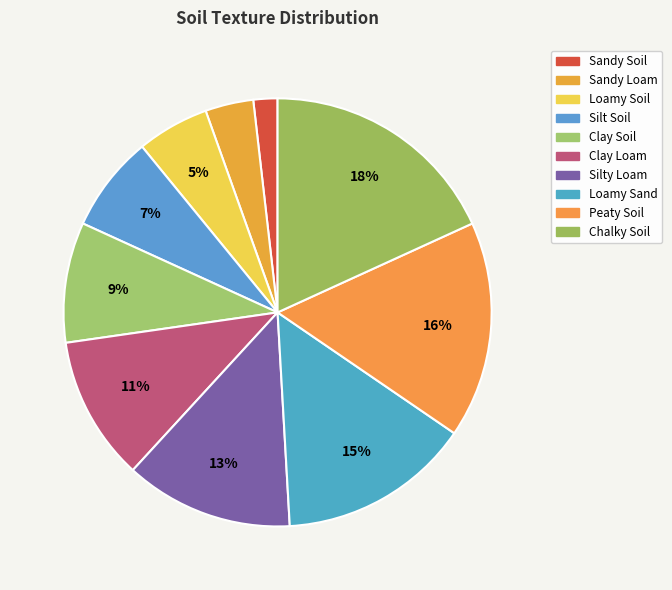

Rank the categories by value from highest to lowest.

Chalky Soil, Peaty Soil, Loamy Sand, Silty Loam, Clay Loam, Clay Soil, Silt Soil, Loamy Soil, Sandy Loam, Sandy Soil